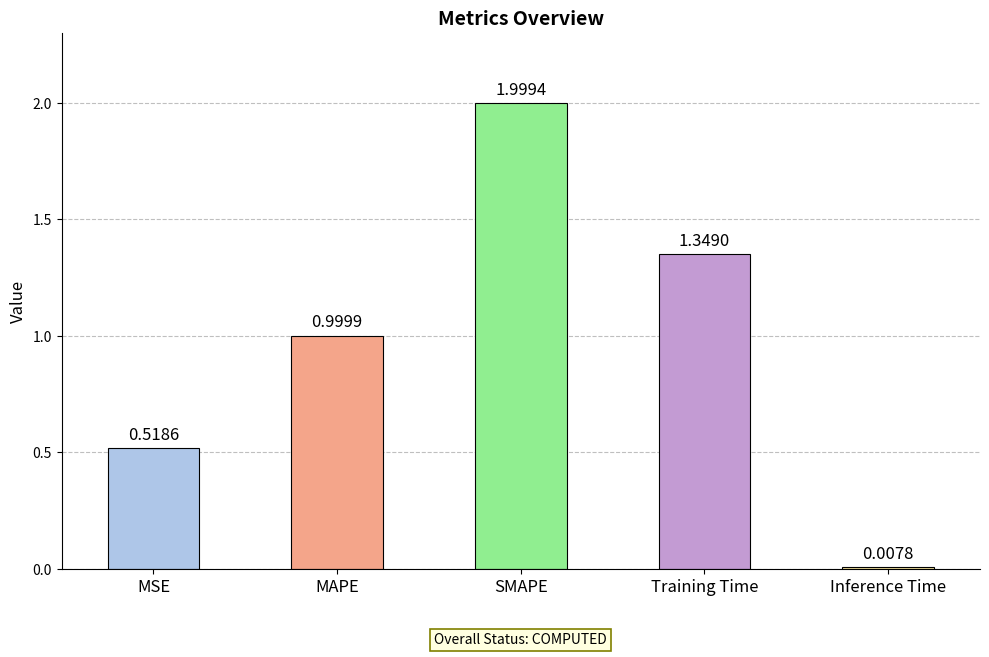

What position from the right is Inference Time?

1